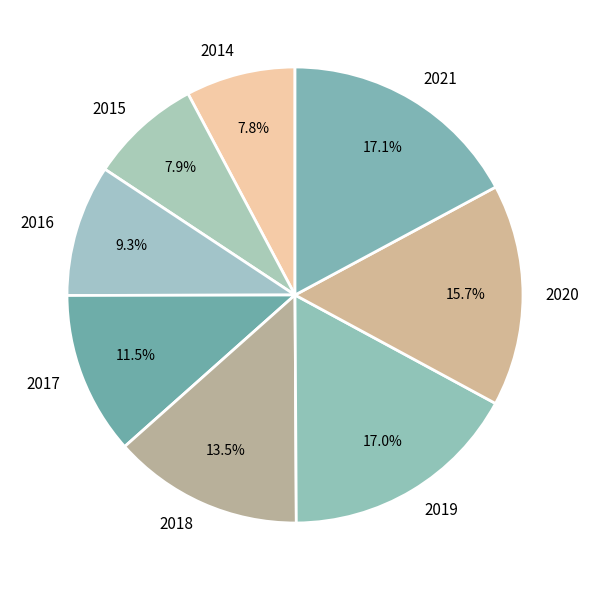

Is there any slice that represents more than half of the pie?

No